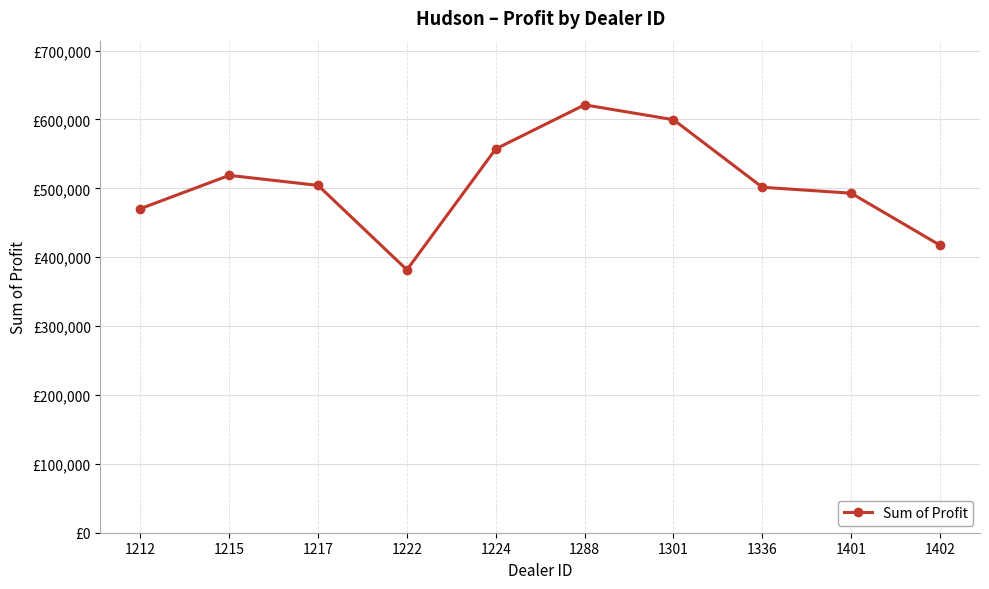

At which category does the data reach its first local peak?

1215